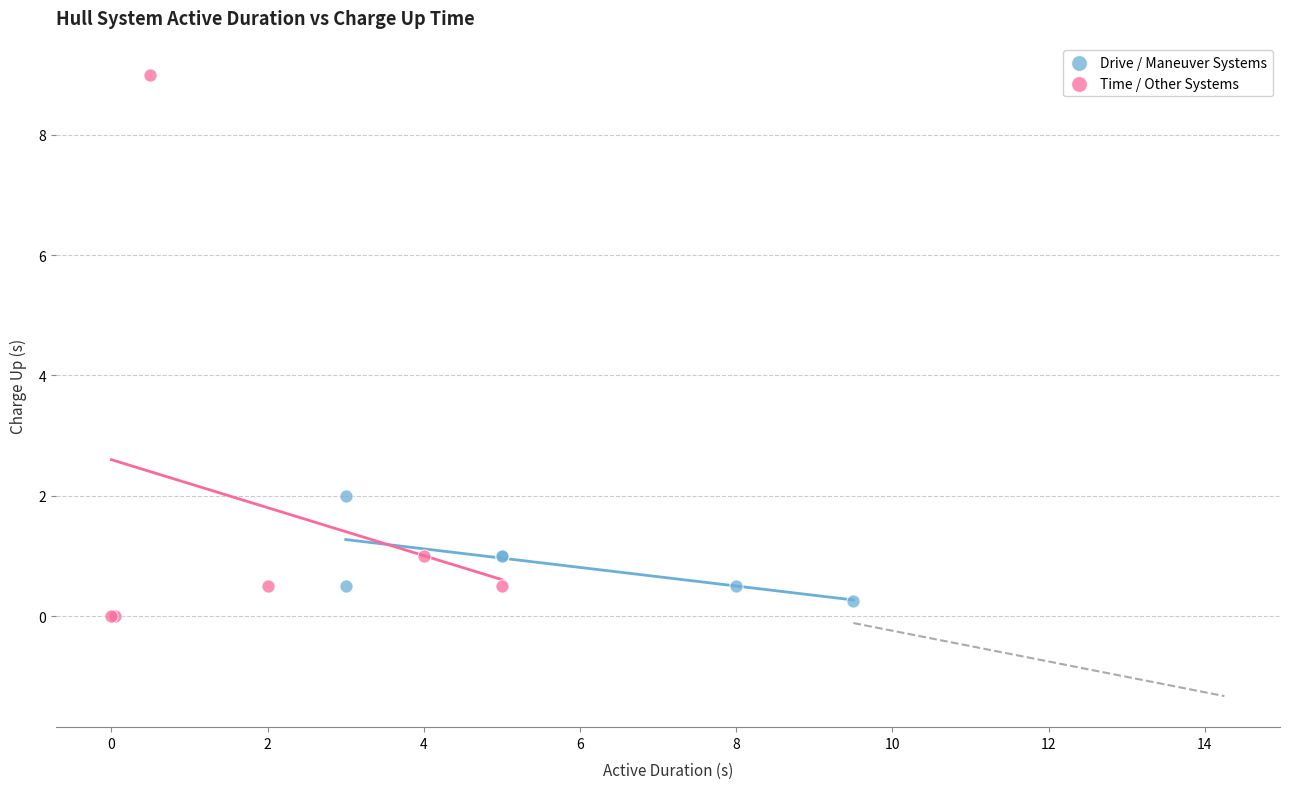

Which series has the largest Y range (max minus min)?

Time / Other Systems